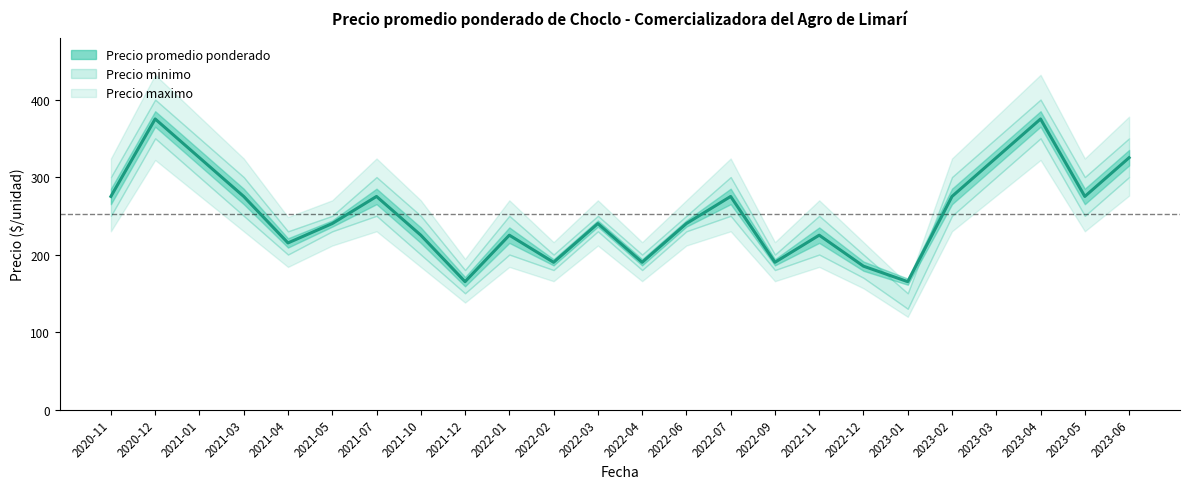

How many interior local peaks does the Precio minimo series have?

7